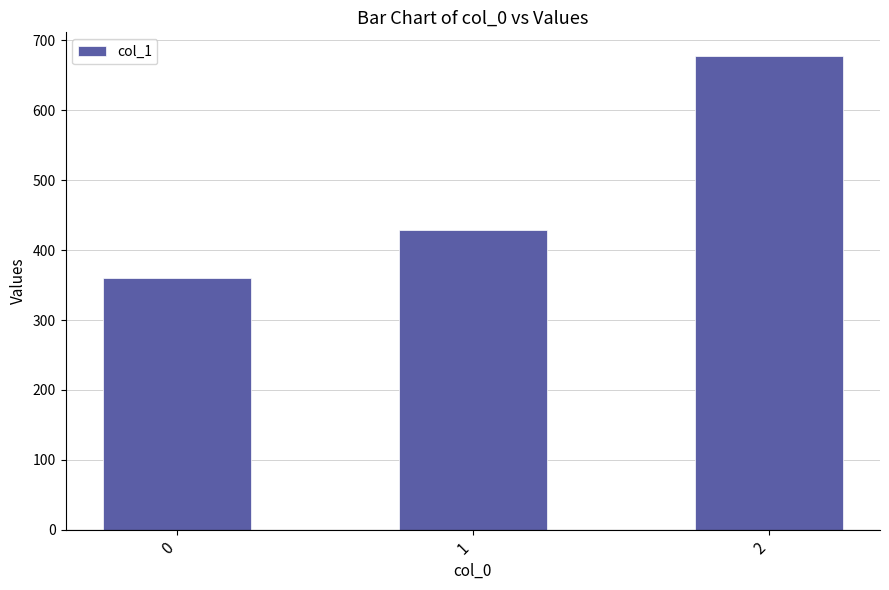

What is the sum of all values?

1466.3